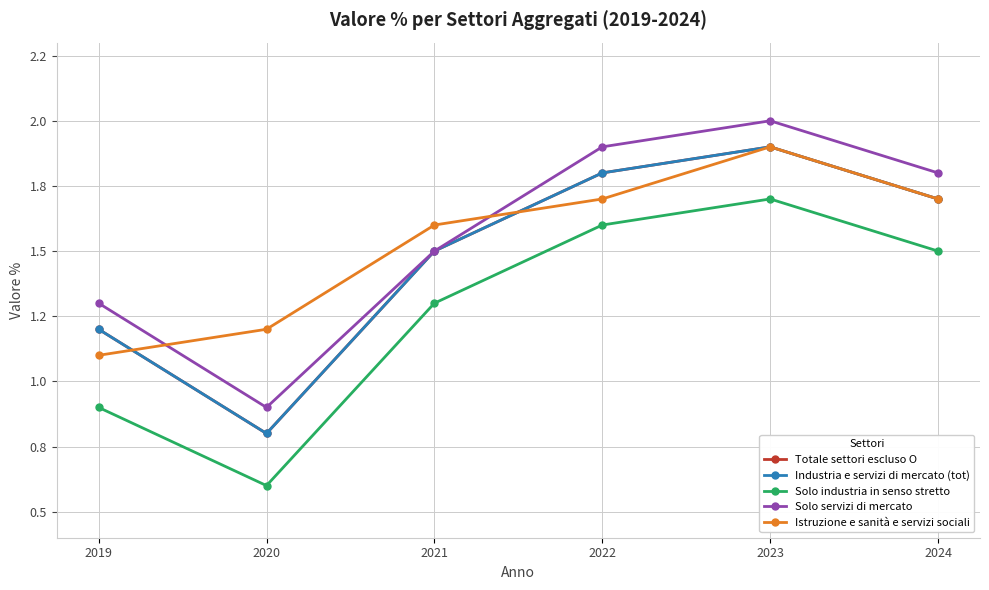

Is this an area chart (filled region under the line)?

No